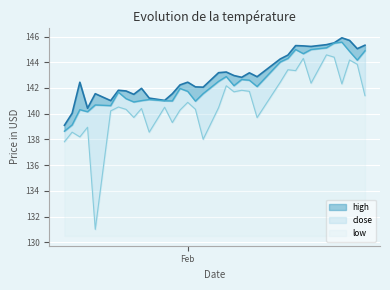

Rank the series by their maximum value, from highest to lowest.

high, close, low